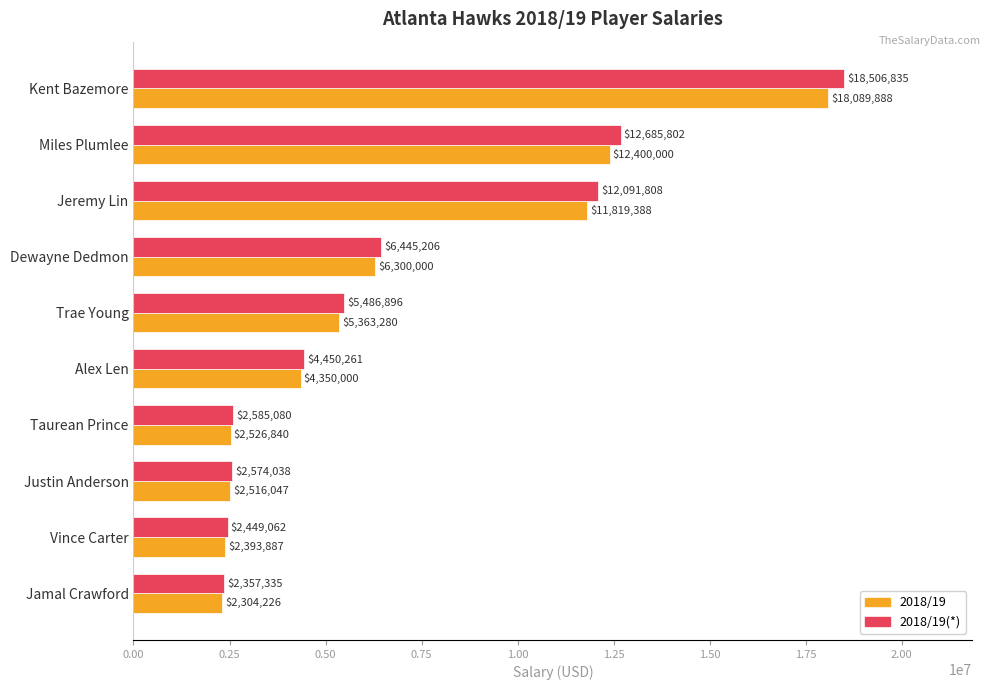

What is the sum of all 2018/19(*) values?

69632323